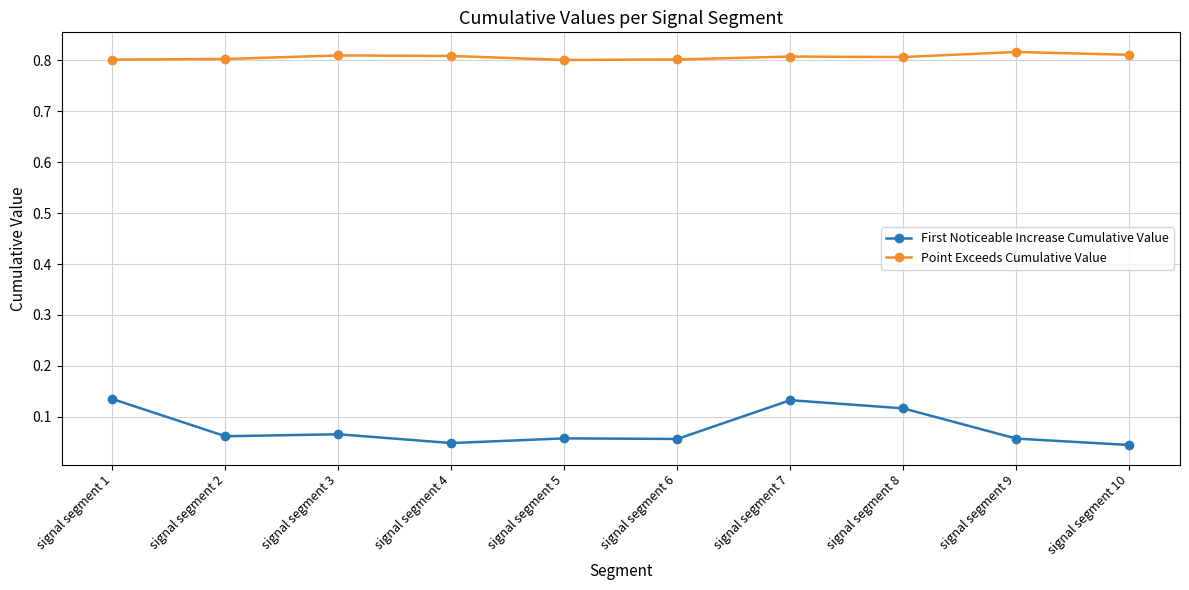

True or false: Point Exceeds Cumulative Value has a value of 0.8 at signal segment 10.

True